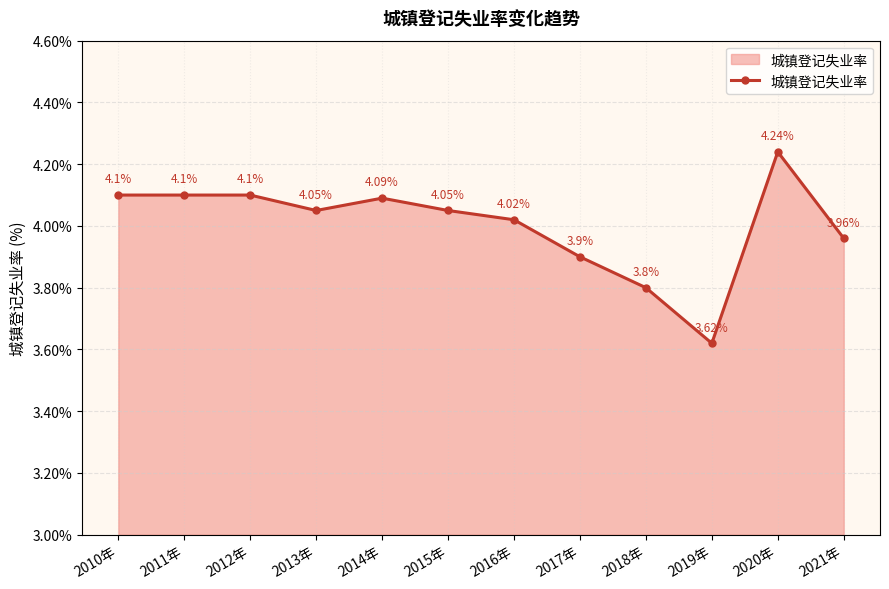

What is the sum of all values?

48.0